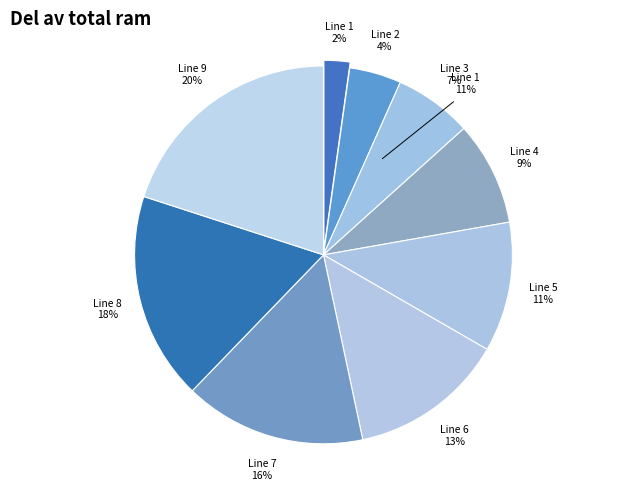

Which has a higher value, Line 9 or Line 4?

Line 9